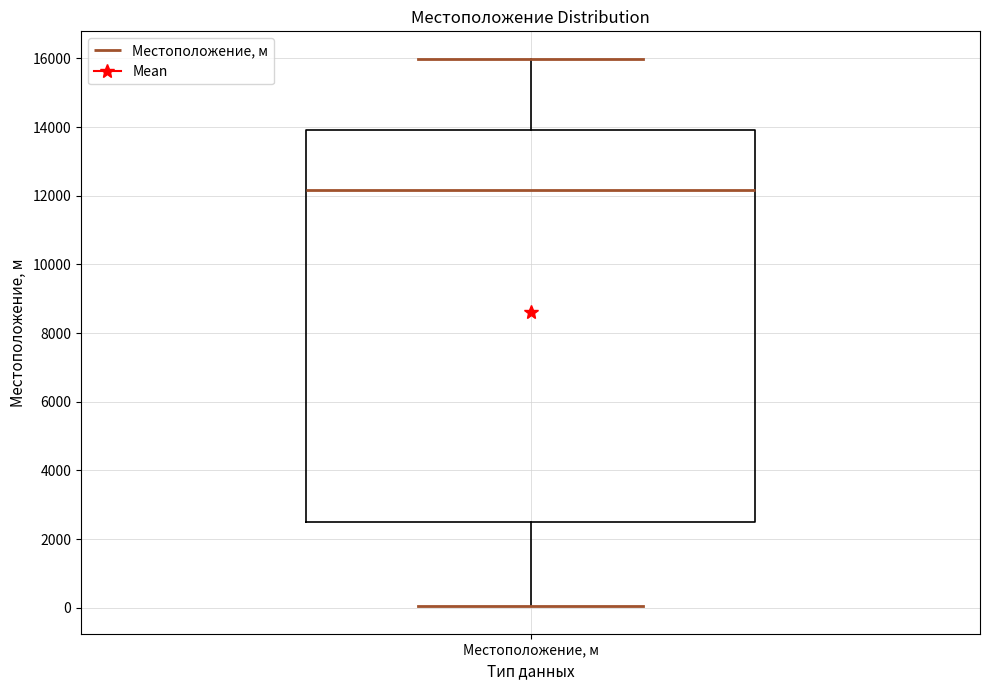

Transcribe this box plot: give where the median line is, the range the box spans, and where the two whiskers end, as read against the y-axis. The values are not printed on the chart, so give them approximately, as read against the axis.

median 12200, box 2400 to 14000, whiskers 0 to 16000